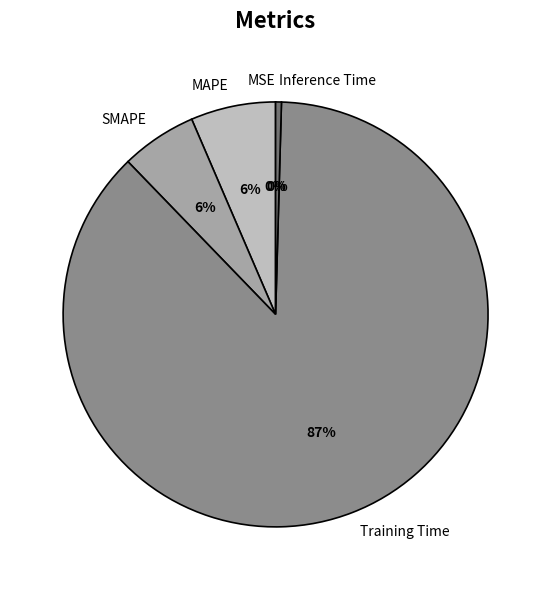

Does any single category account for the majority?

Yes